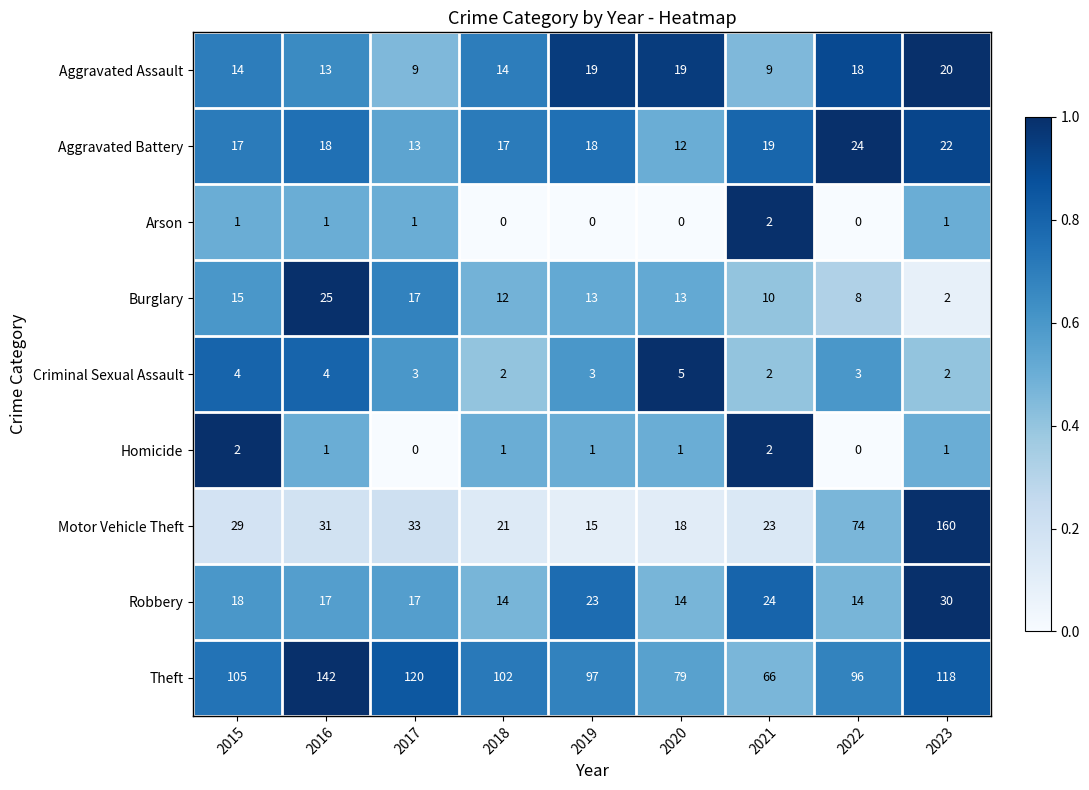

What is the difference between the maximum and minimum values in the Burglary series?

23